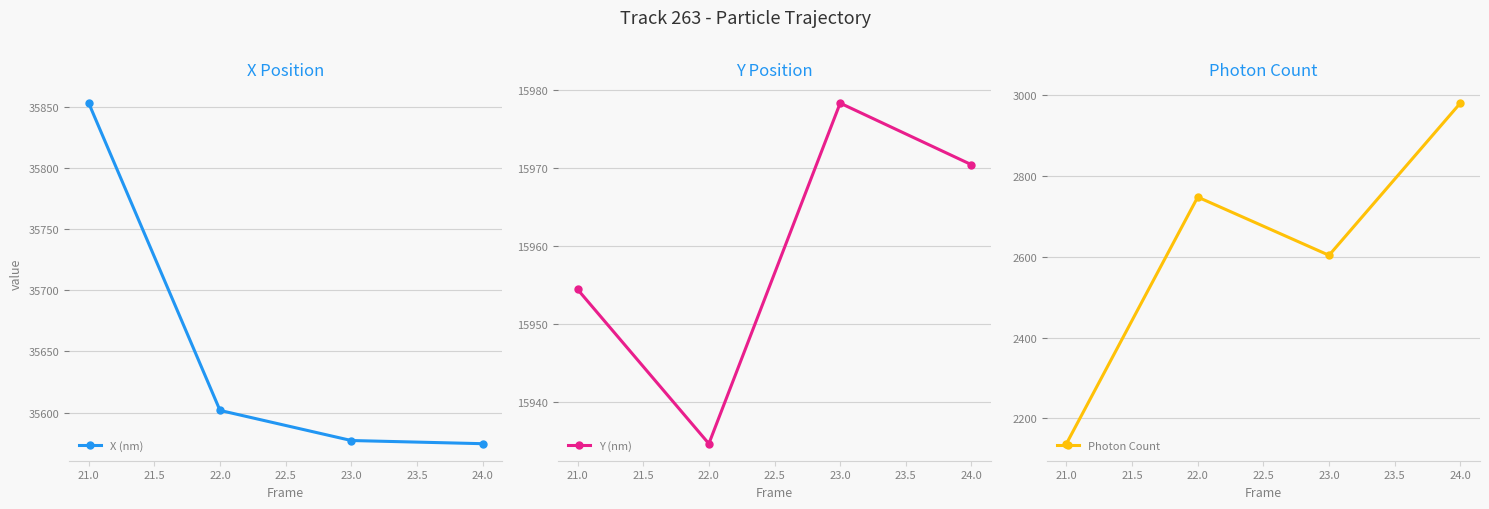

Is this an area chart (filled region under the line)?

No